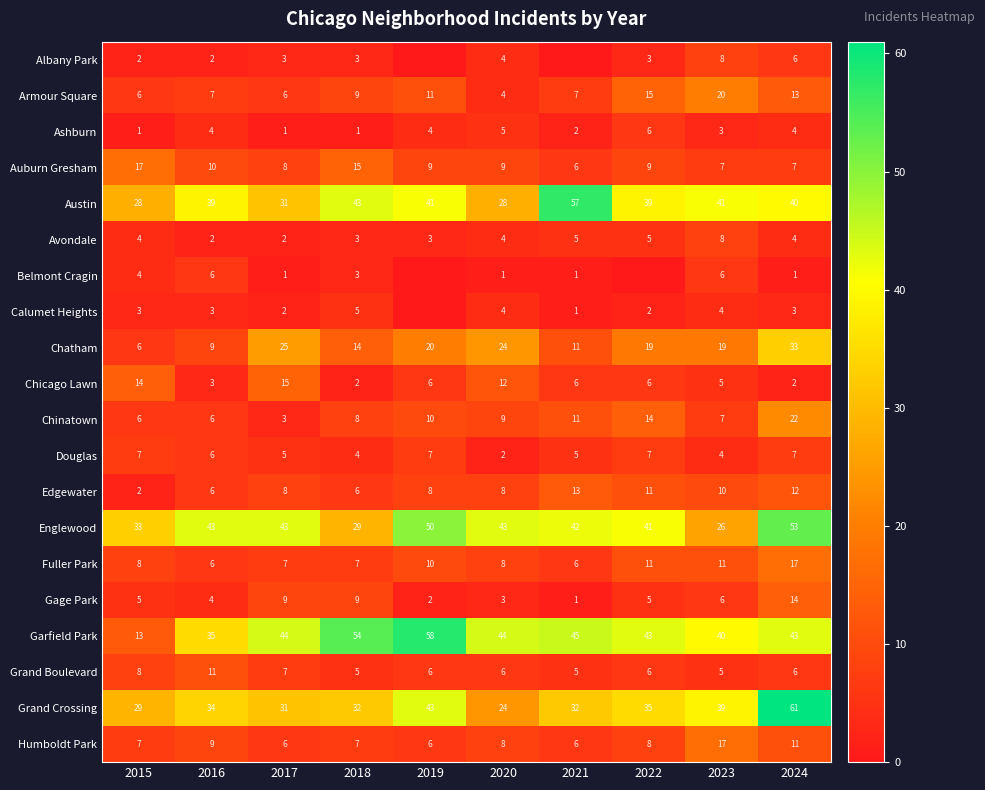

Is it true that Fuller Park equals 16 at 2023?

False